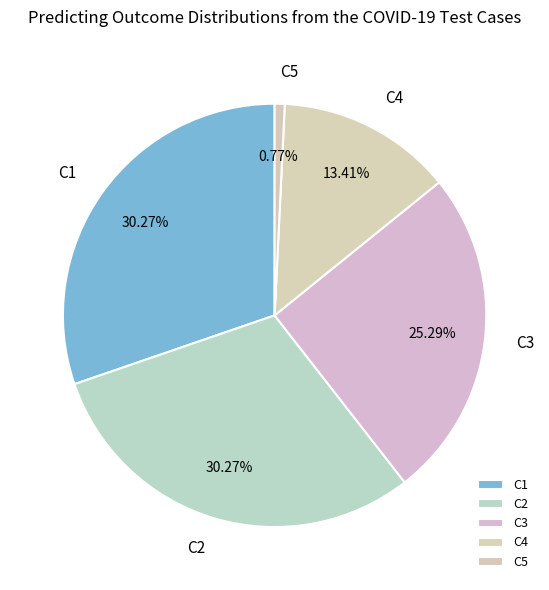

Between C5 and C4, which is larger?

C4